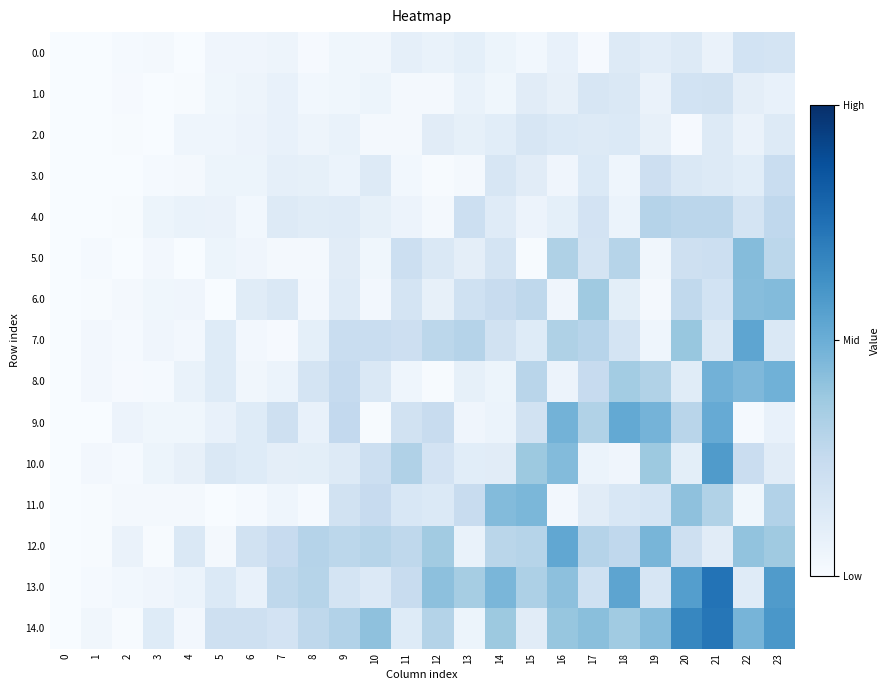

At which category is the sum across all series the highest?

21